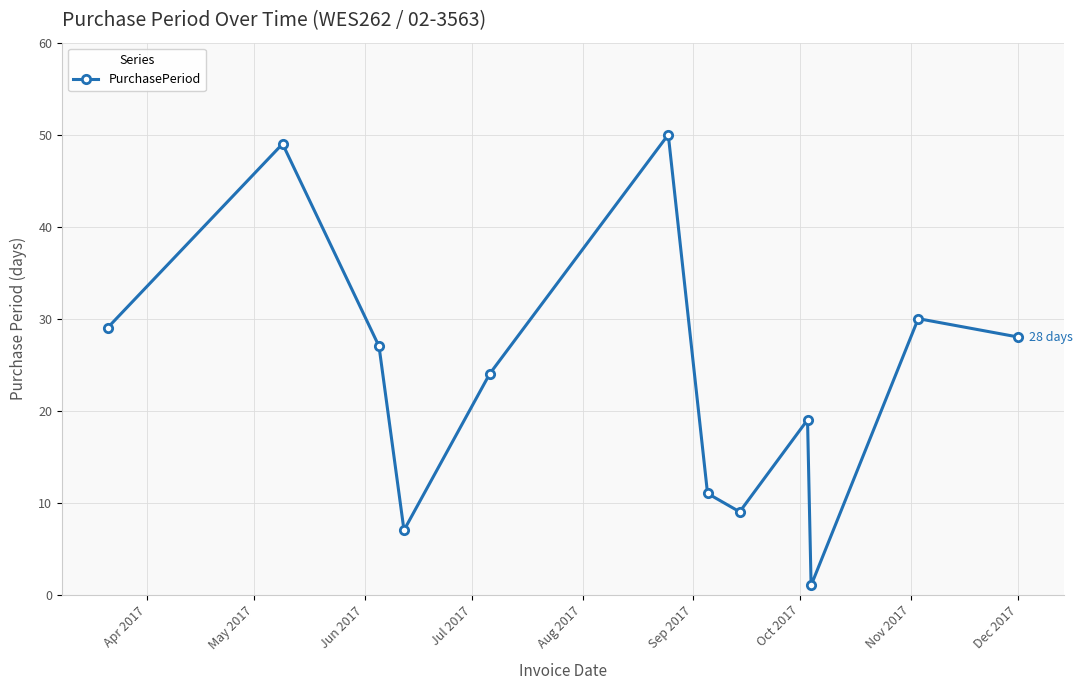

What is the average value?

24